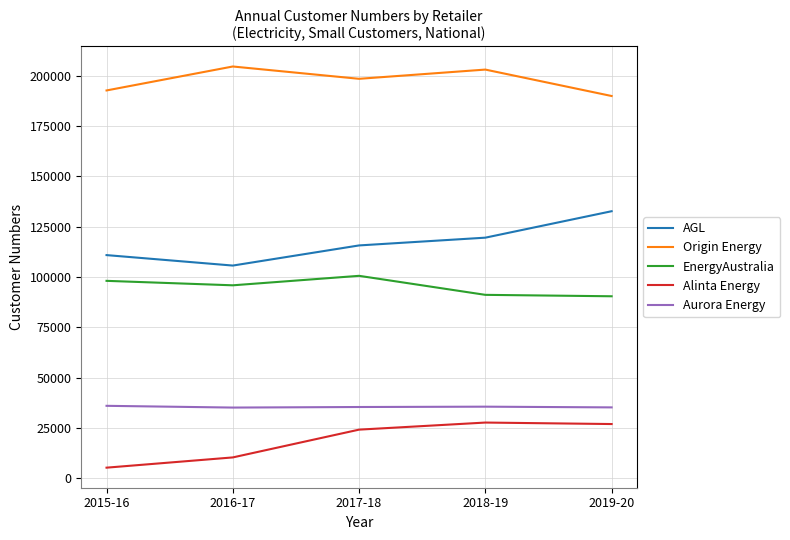

What is the difference between the highest and lowest values at 2017-18?

174212